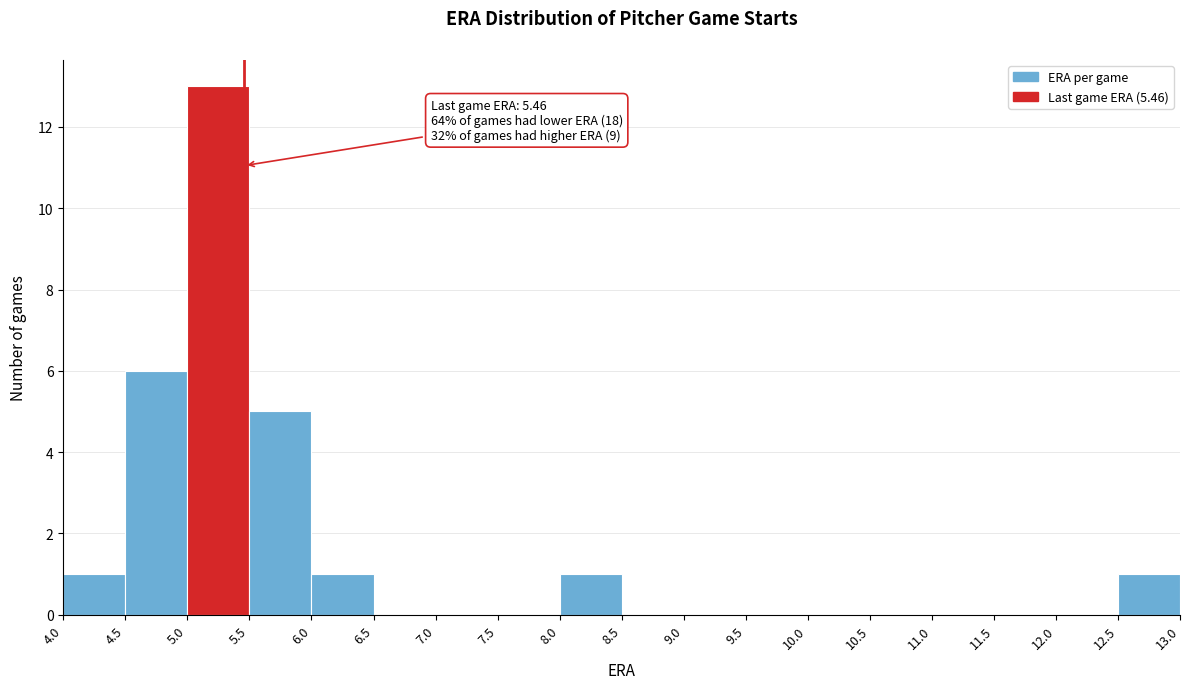

Over which range of the x-axis is the bar tallest?

5.0 to 5.5